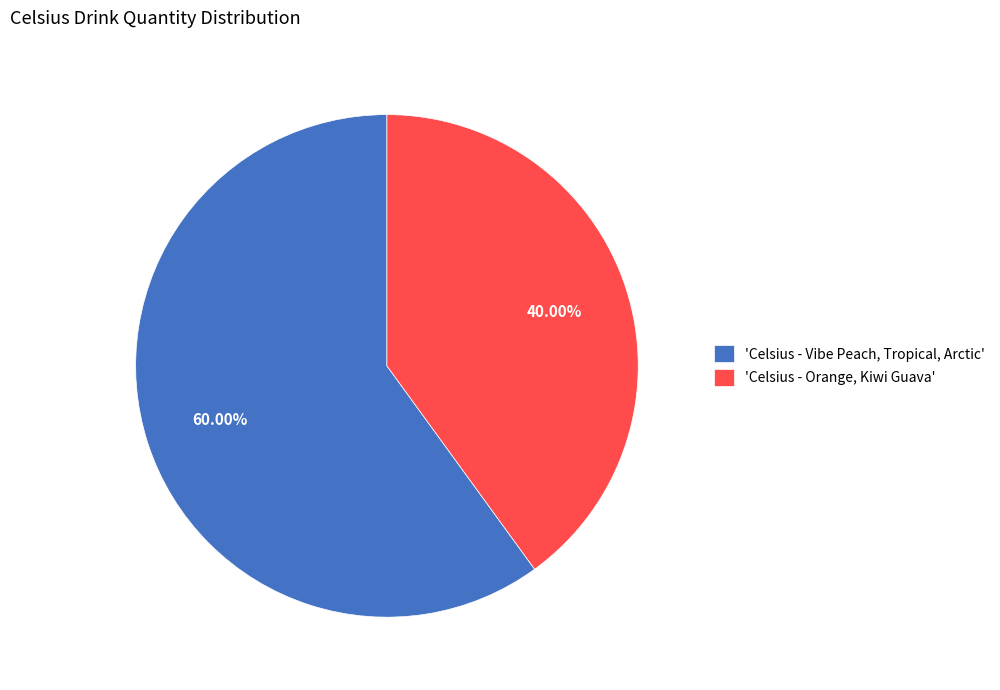

Is there any slice that represents more than half of the pie?

Yes